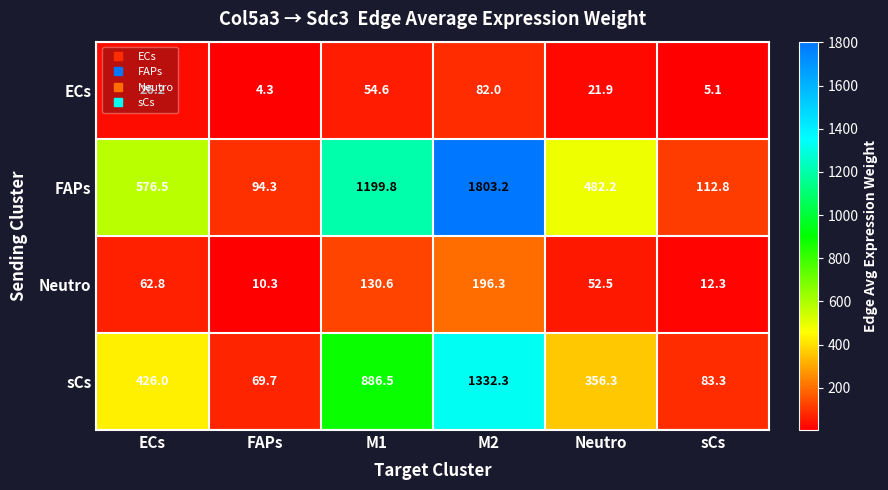

Which label corresponds to the smallest value in the chart?

FAPs